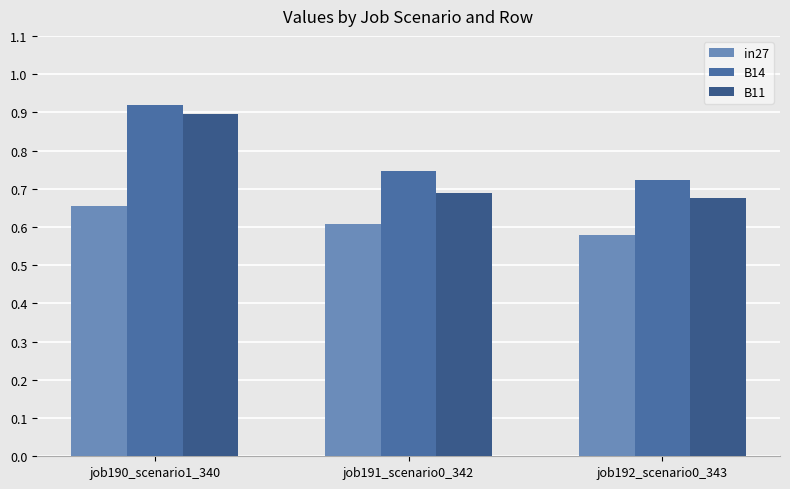

Between job192_scenario0_343 and job191_scenario0_342, which is larger?

job191_scenario0_342